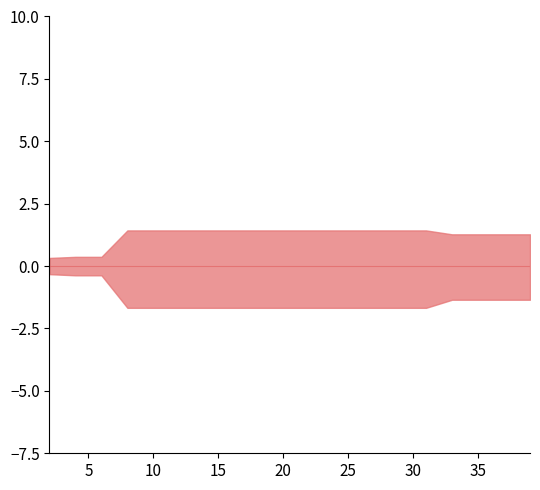

True or false: worst and mean cross at least once.

False